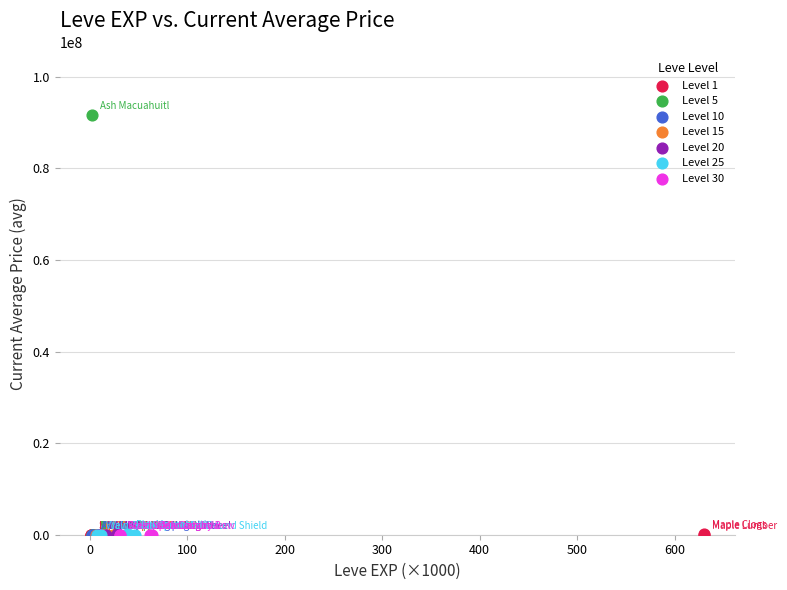

What are all the series names shown in the legend?

Level 1, Level 5, Level 10, Level 15, Level 20, Level 25, Level 30